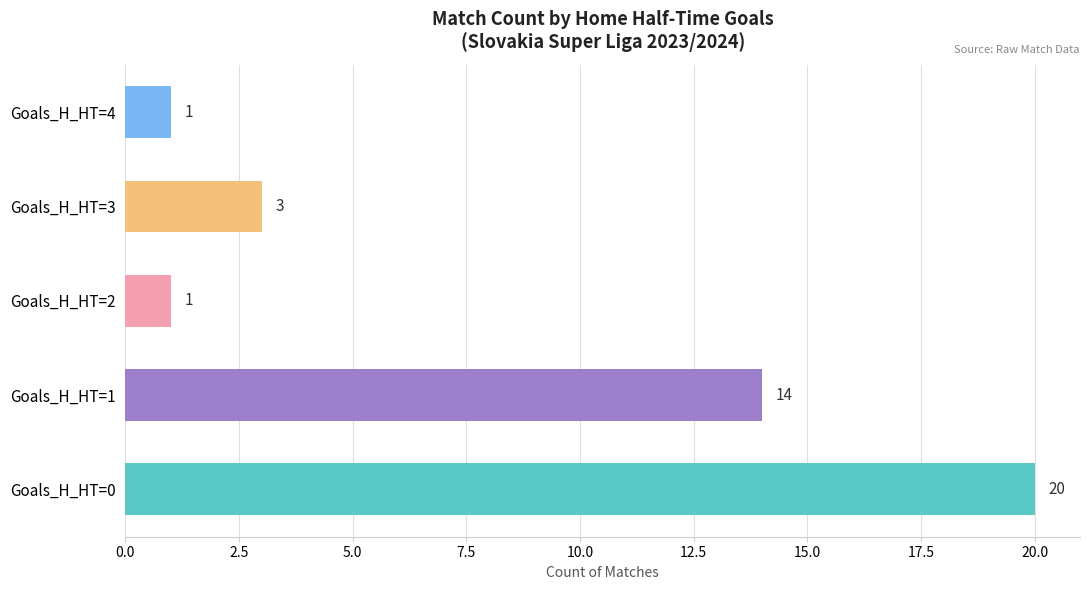

What is the difference between the maximum and minimum values?

19